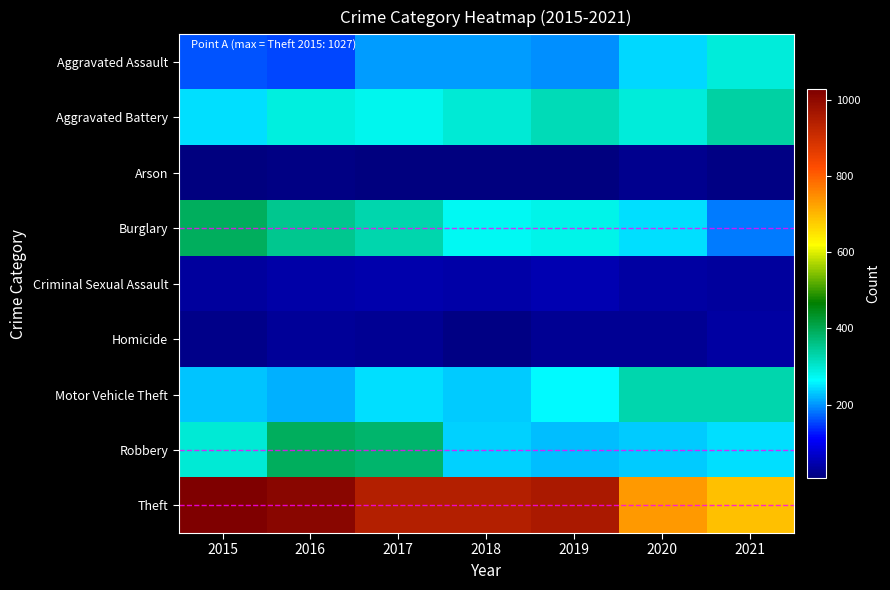

Count the number of categories in the chart.

7